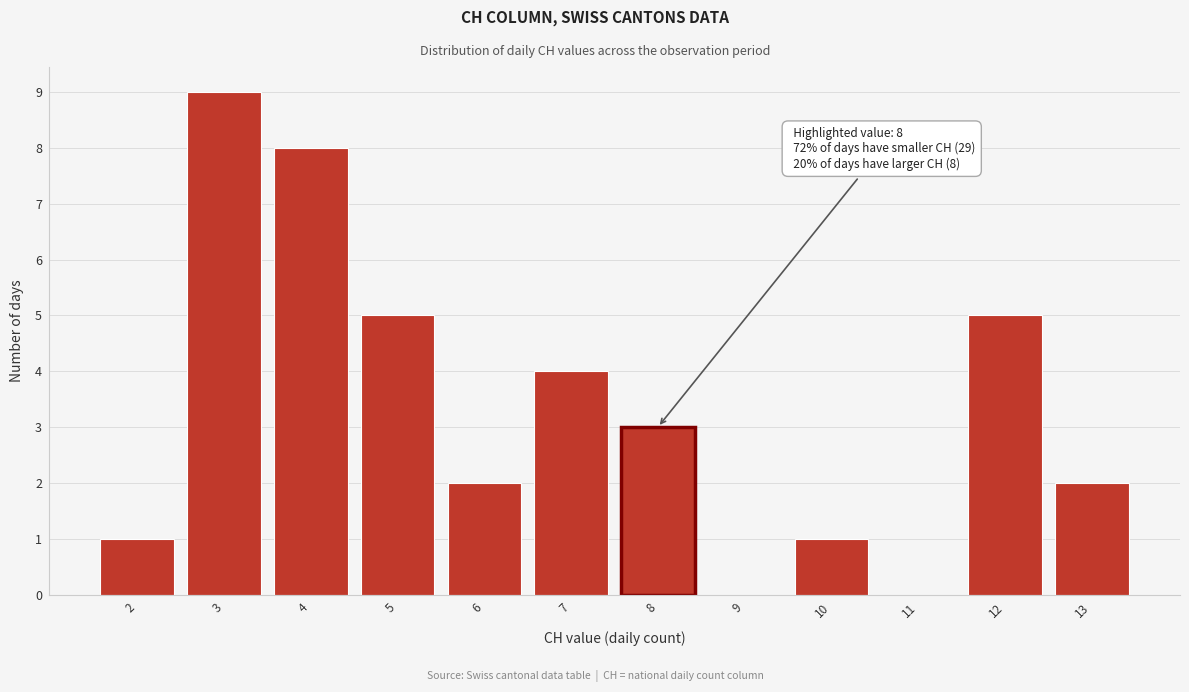

Reading left to right, list all the values displayed in this chart.

2=1	3=9	4=8	5=5	6=2	7=4	8=3	9=0	10=1	11=0	12=5	13=2